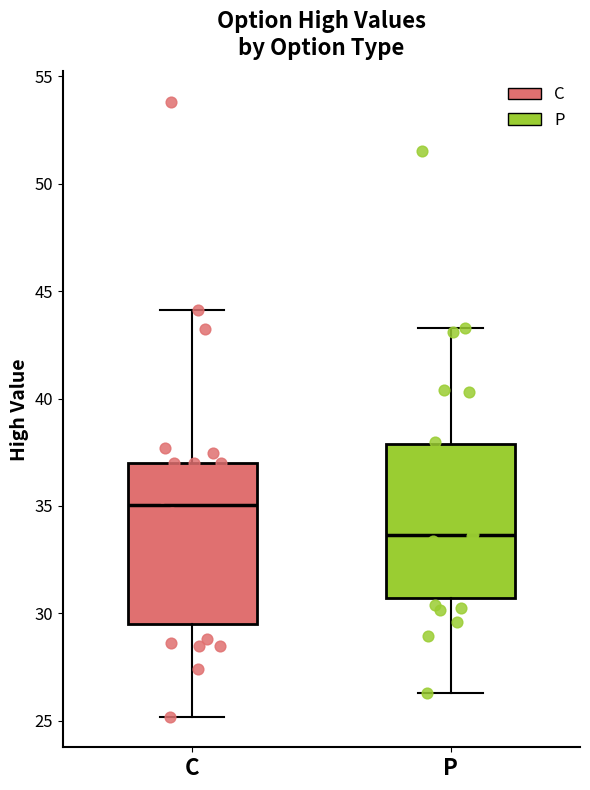

Reading left to right, transcribe this box plot: for each box, give where its median line is, the range the box spans, and where its two whiskers end, as read against the y-axis. The values are not printed on the chart, so give them approximately, as read against the axis.

C: median 35.0, box 29.5 to 37.0, whiskers 25.0 to 44.0
P: median 33.5, box 30.5 to 38.0, whiskers 26.5 to 43.5